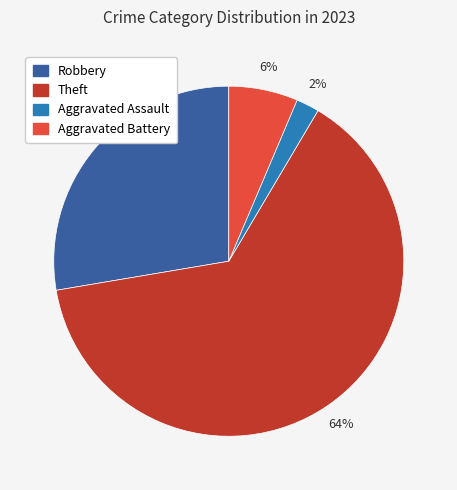

How many slices are in this pie chart?

4